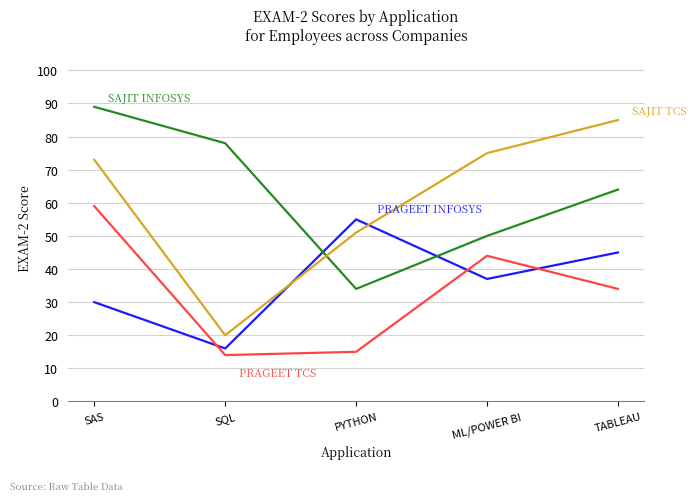

What is the total value across all series at SAS?

251